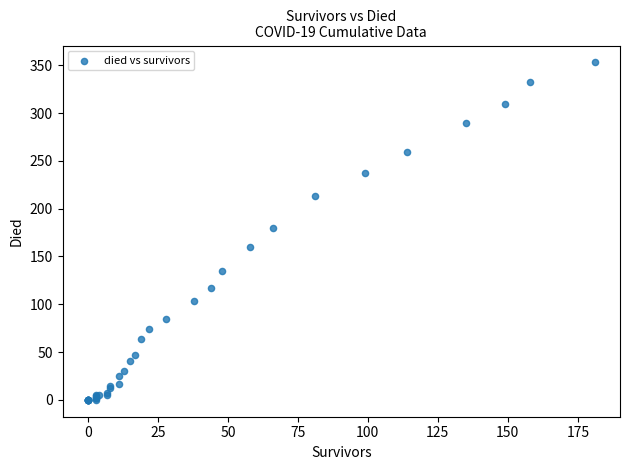

What Y value in the scatter plot is closest to 176?

180